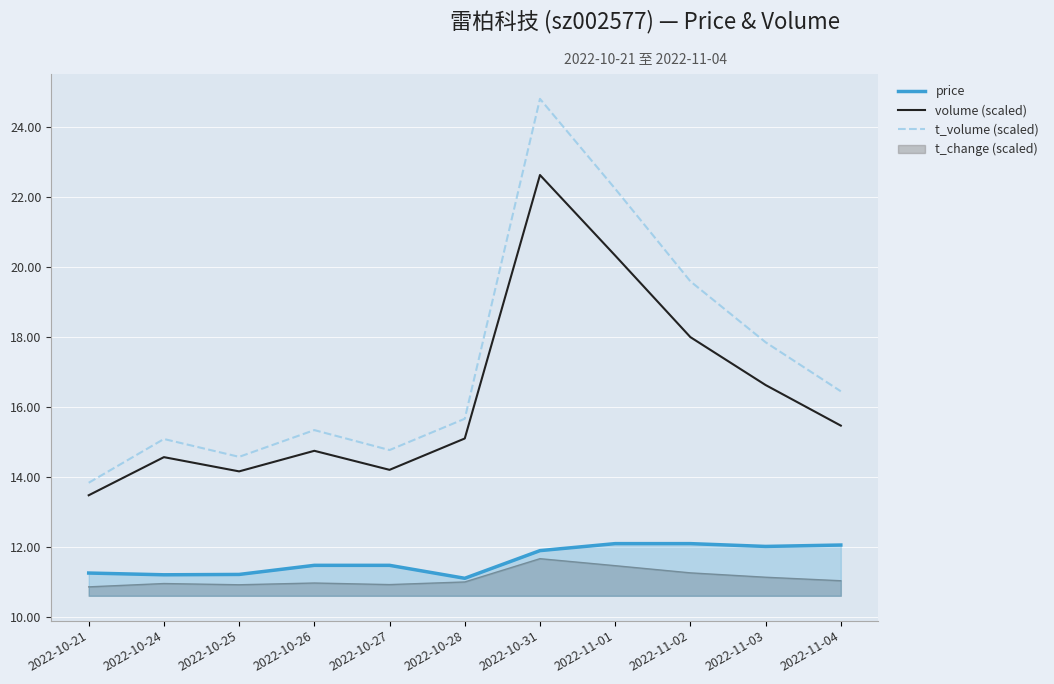

True or false: price and t_volume (scaled) intersect in this chart.

False